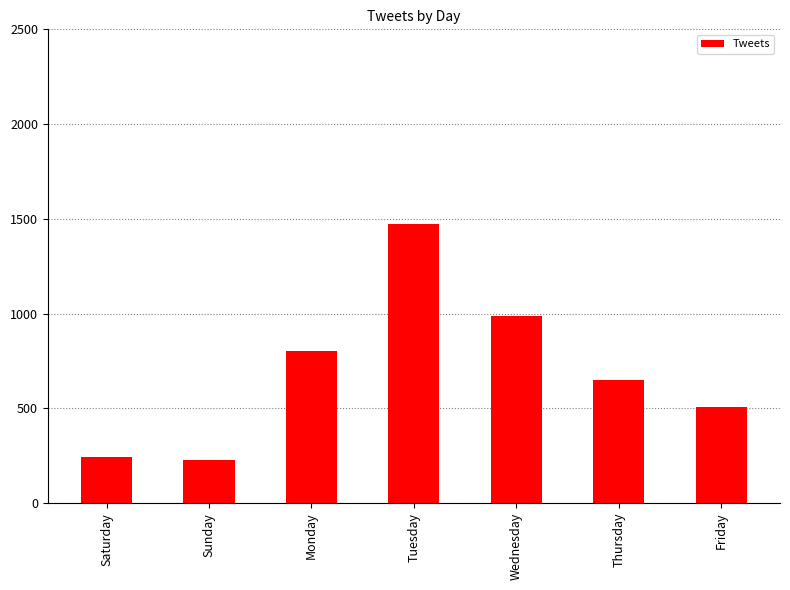

What value does the data have at Thursday, to the nearest 10?

650